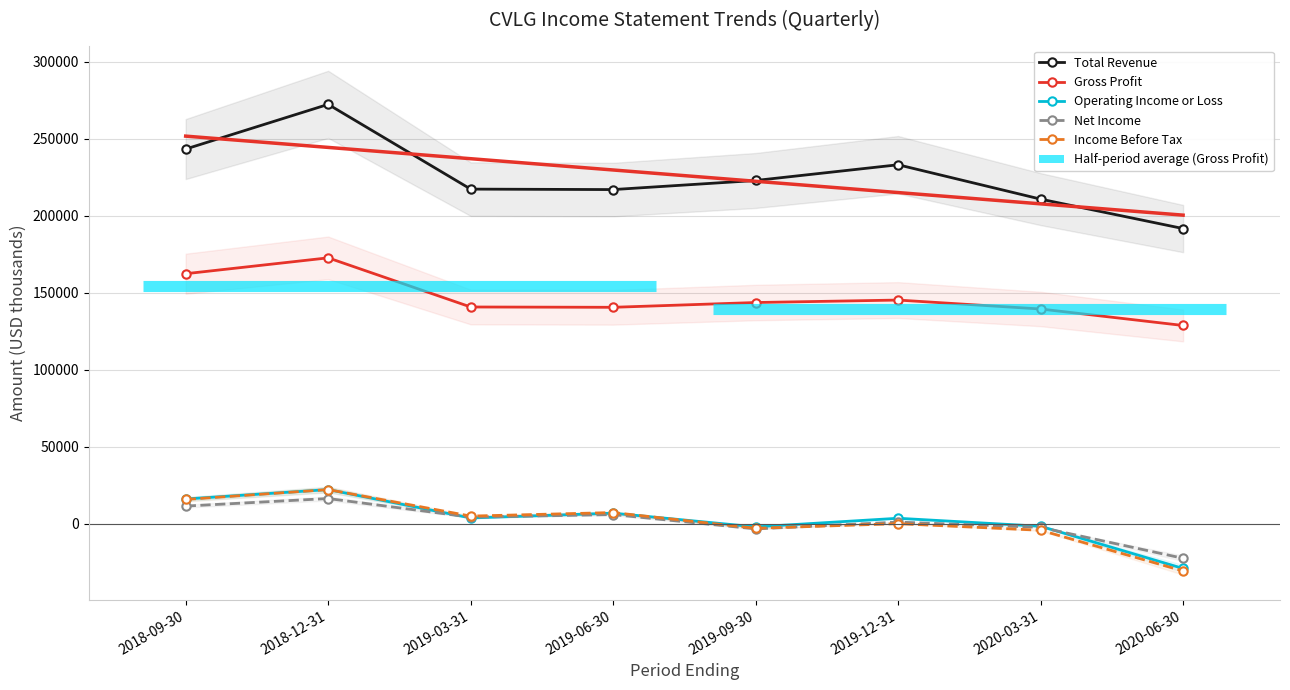

Which series has the largest range (max minus min)?

Total Revenue